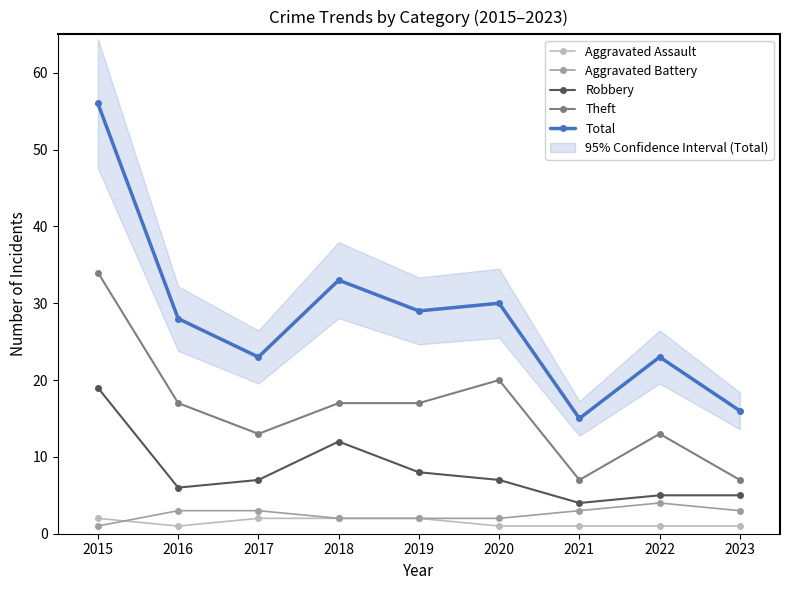

The Aggravated Assault series shows 2 at 2017. True or false?

True